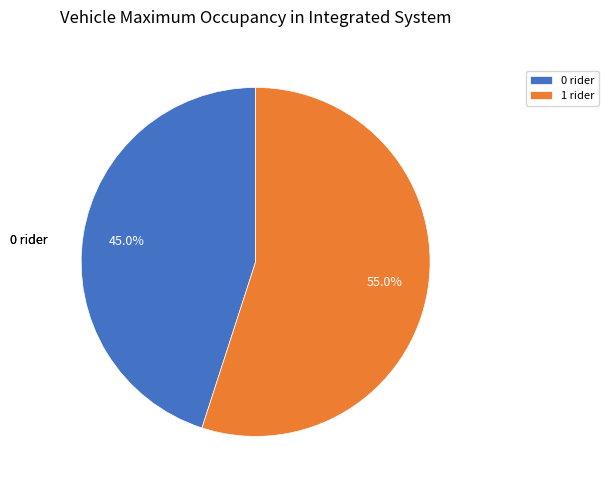

Does 0 rider account for over 50% of the chart?

No